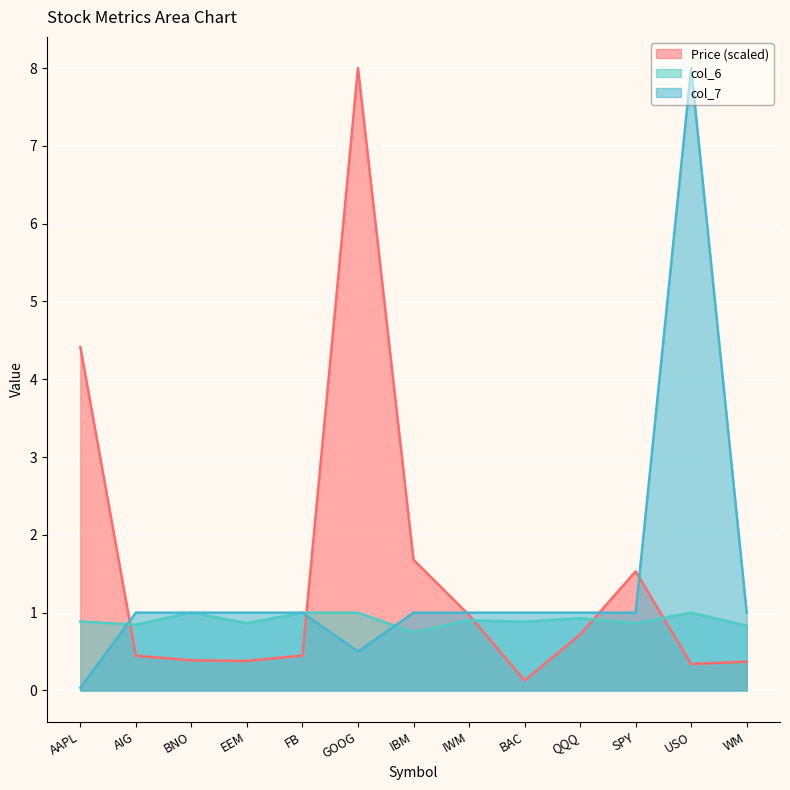

True or false: col_7 and Price (col_2) intersect in this chart.

True